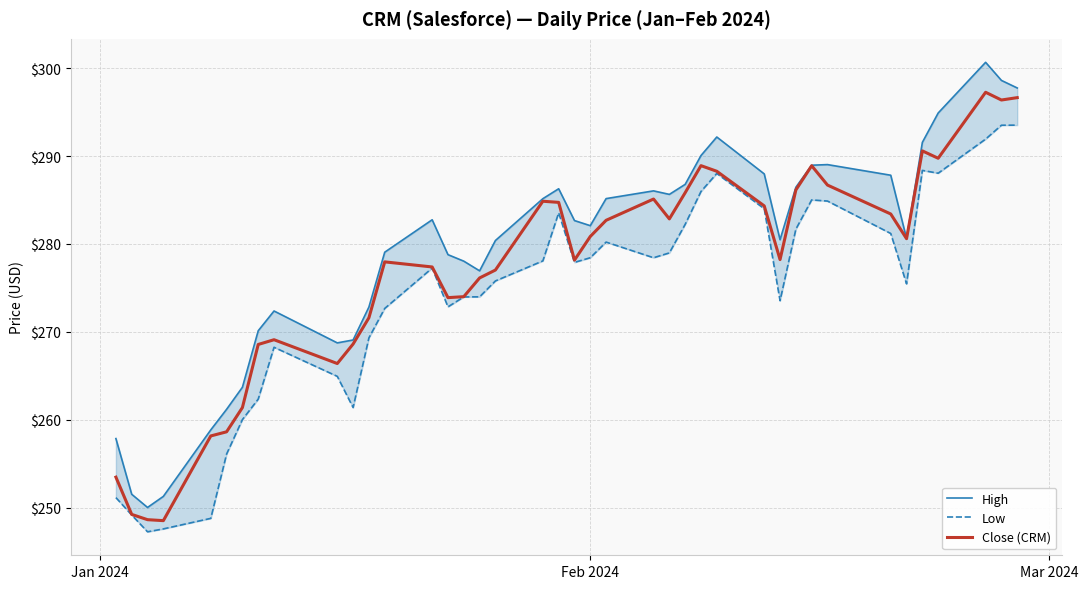

What is the maximum value for High?

300.7